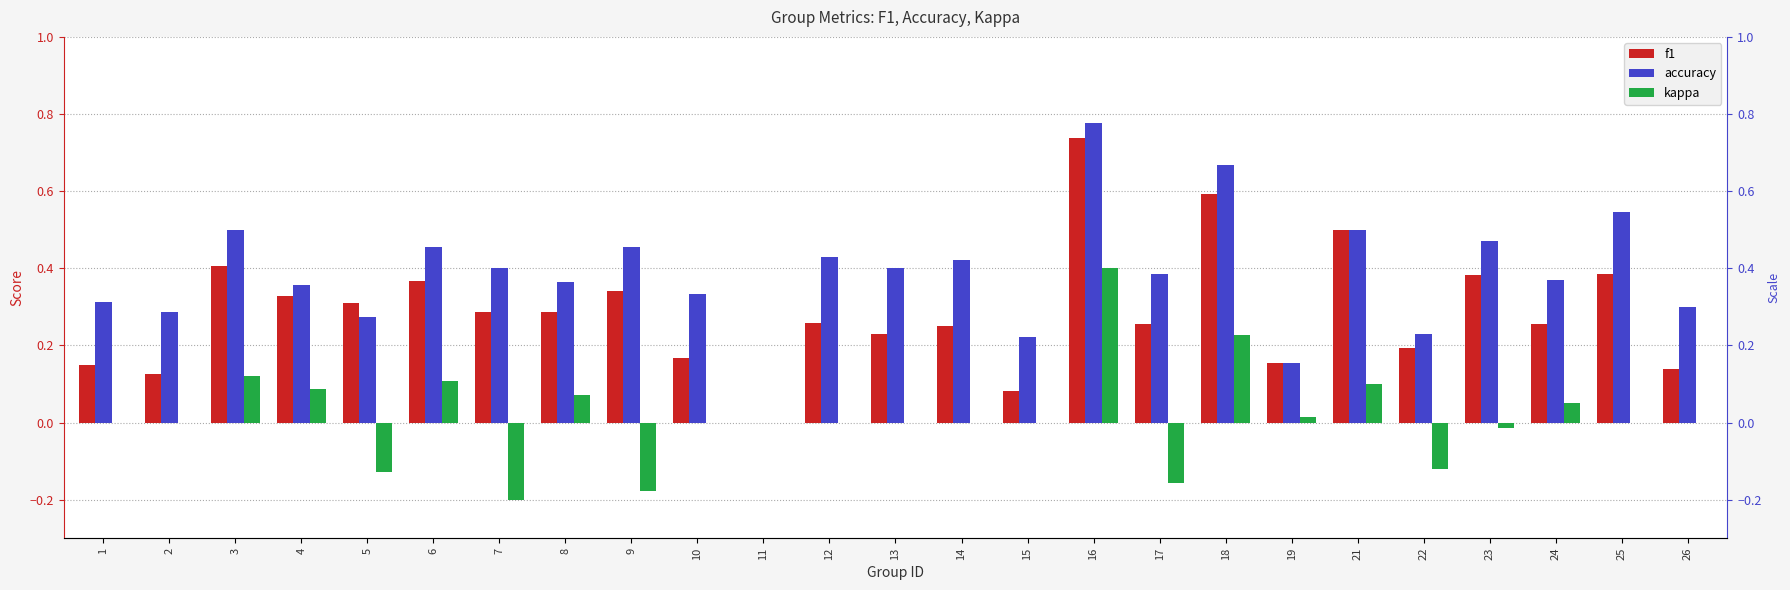

Rank the series by their maximum value, from lowest to highest.

kappa, f1, accuracy